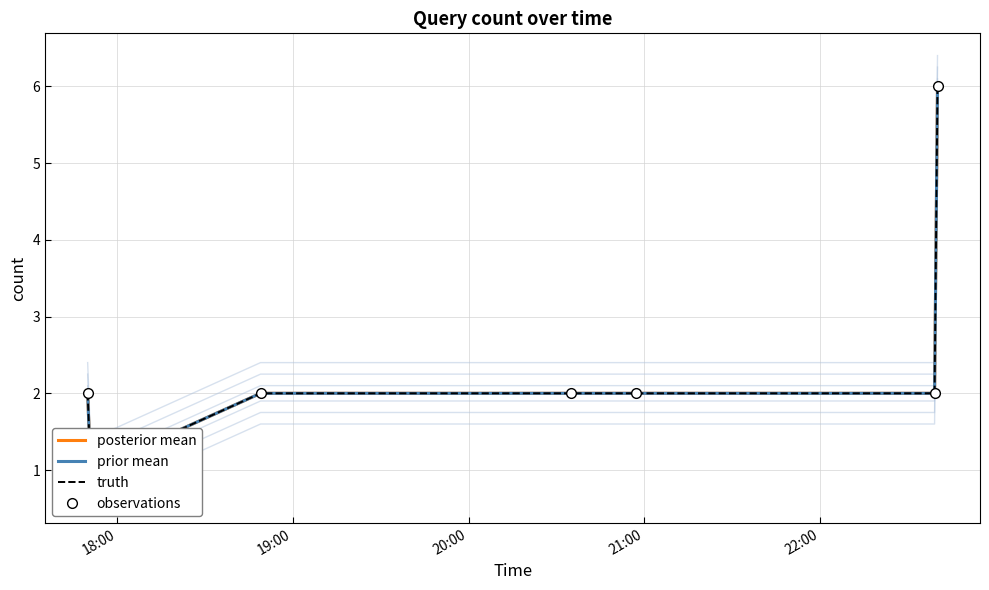

What is the difference between the maximum and minimum values in the prior mean series?

5